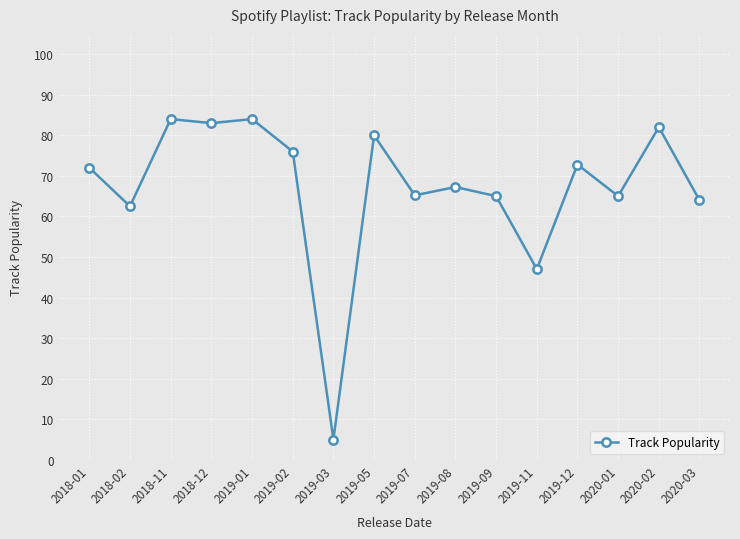

At which category does the data reach its first local peak?

2018-11